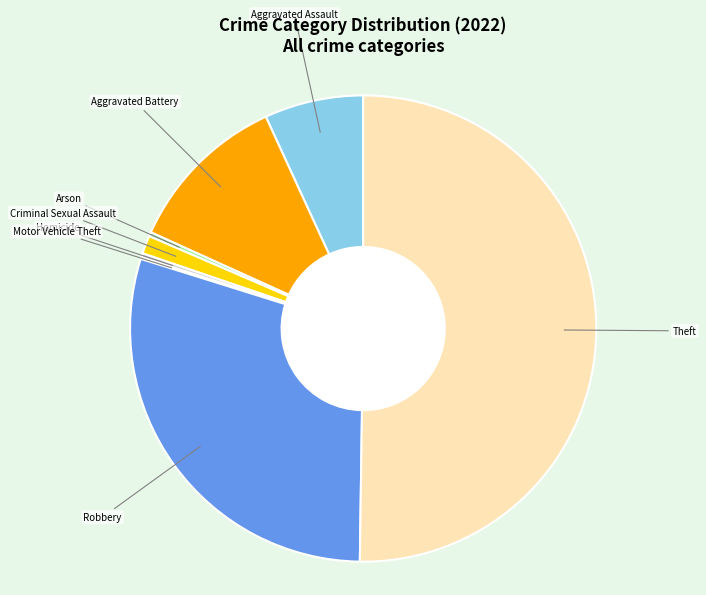

Which category has the biggest portion of the pie?

Theft